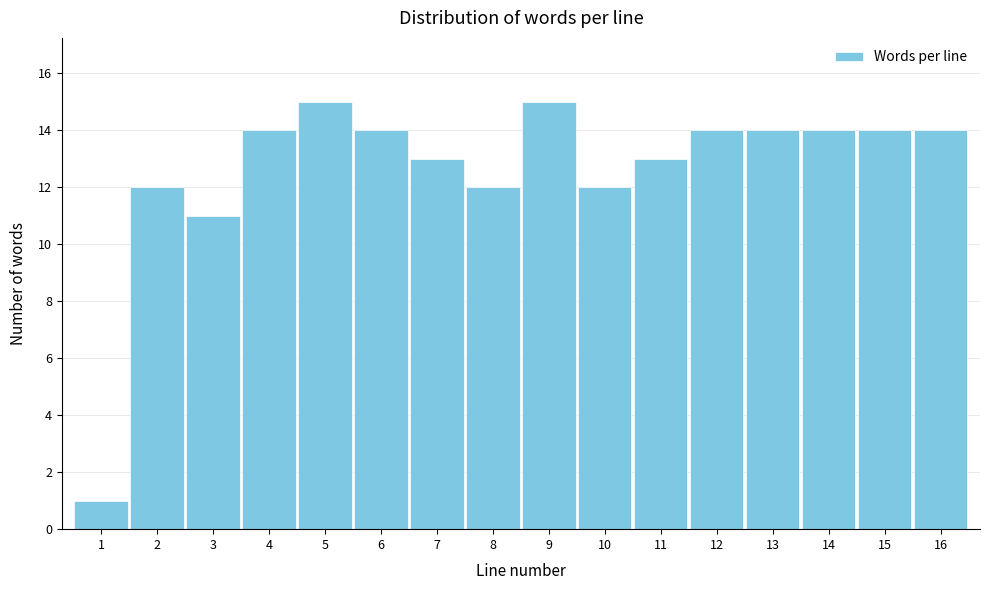

Reading left to right, list all the values displayed in this chart.

1	12	11	14	15	14	13	12	15	12	13	14	14	14	14	14